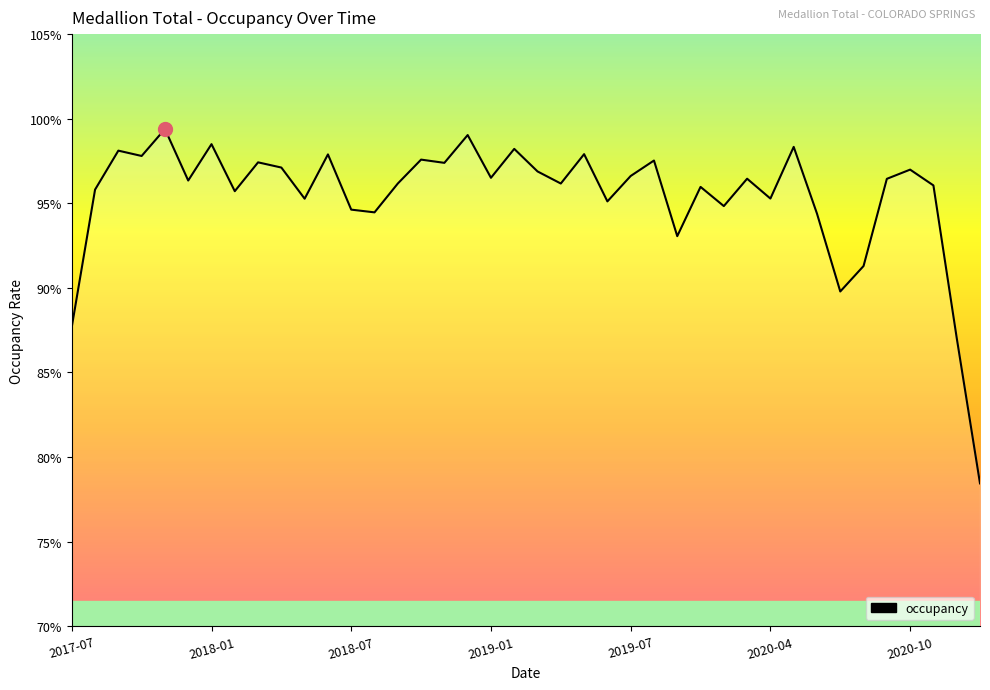

Reading left to right, what are all the values shown in this chart?

0.9	1.0	1.0	1.0	1.0	1.0	1.0	1.0	1.0	1.0	1.0	1.0	0.9	0.9	1.0	1.0	1.0	1.0	1.0	1.0	1.0	1.0	1.0	1.0	1.0	1.0	0.9	1.0	0.9	1.0	1.0	1.0	0.9	0.9	0.9	1.0	1.0	1.0	0.9	0.8